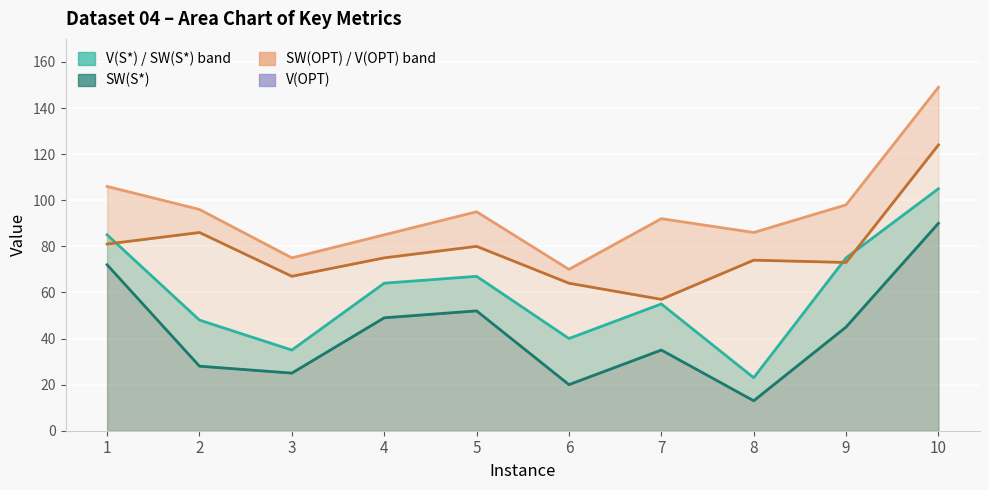

What is the sum of all SW(S*) values?

429